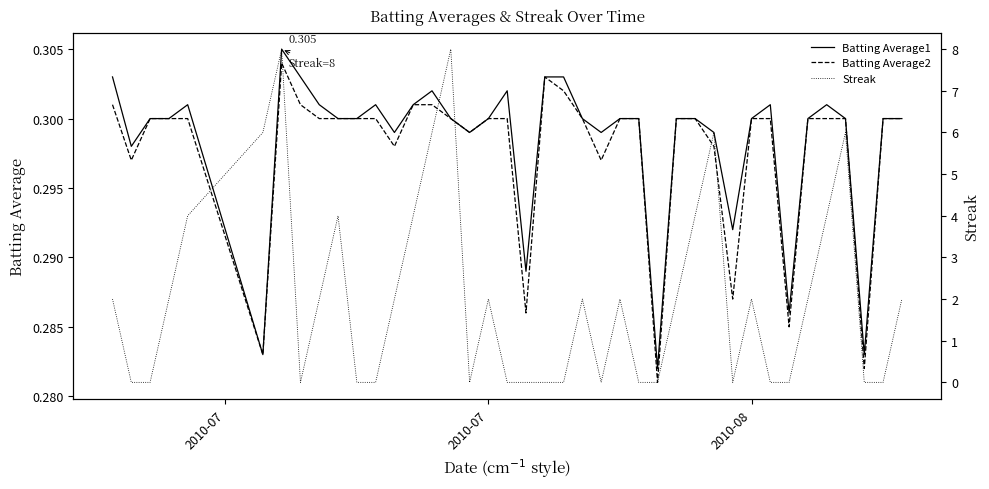

Does the chart display data point markers on the line(s)?

No